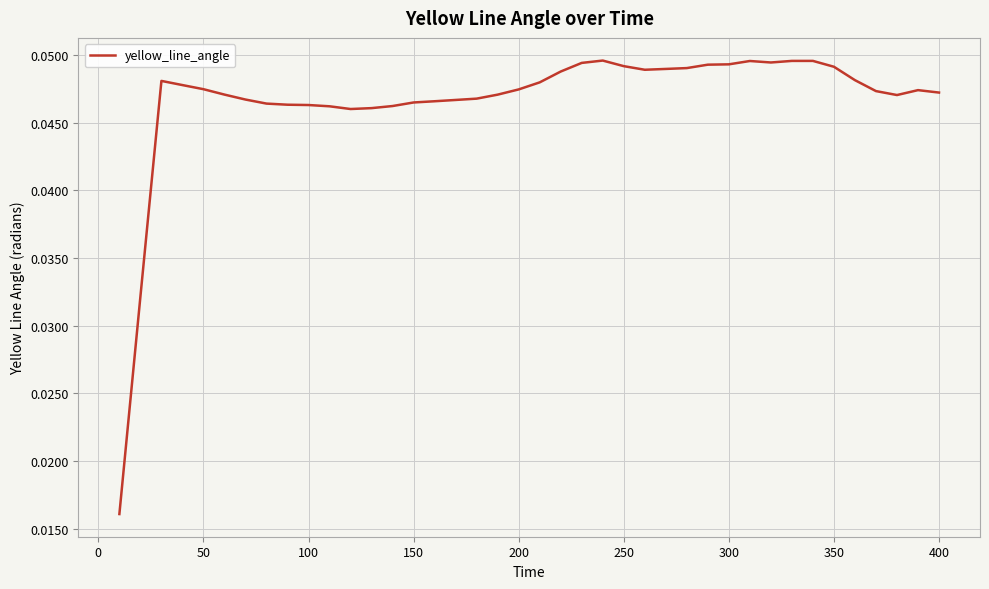

Which has a higher value, 300 or 400?

300